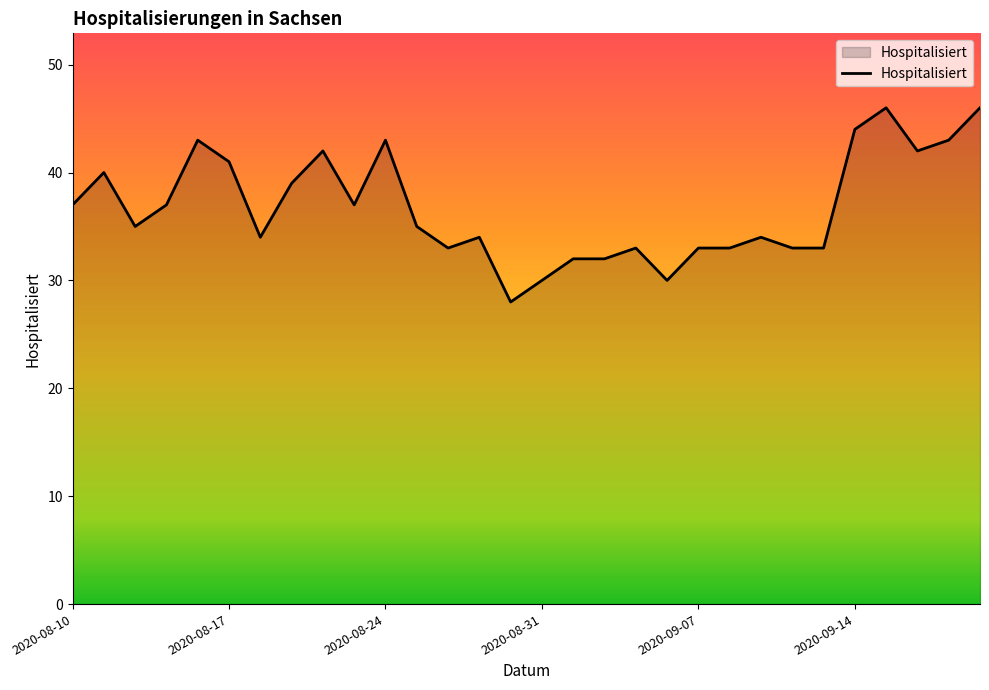

What is the smallest value displayed?

28